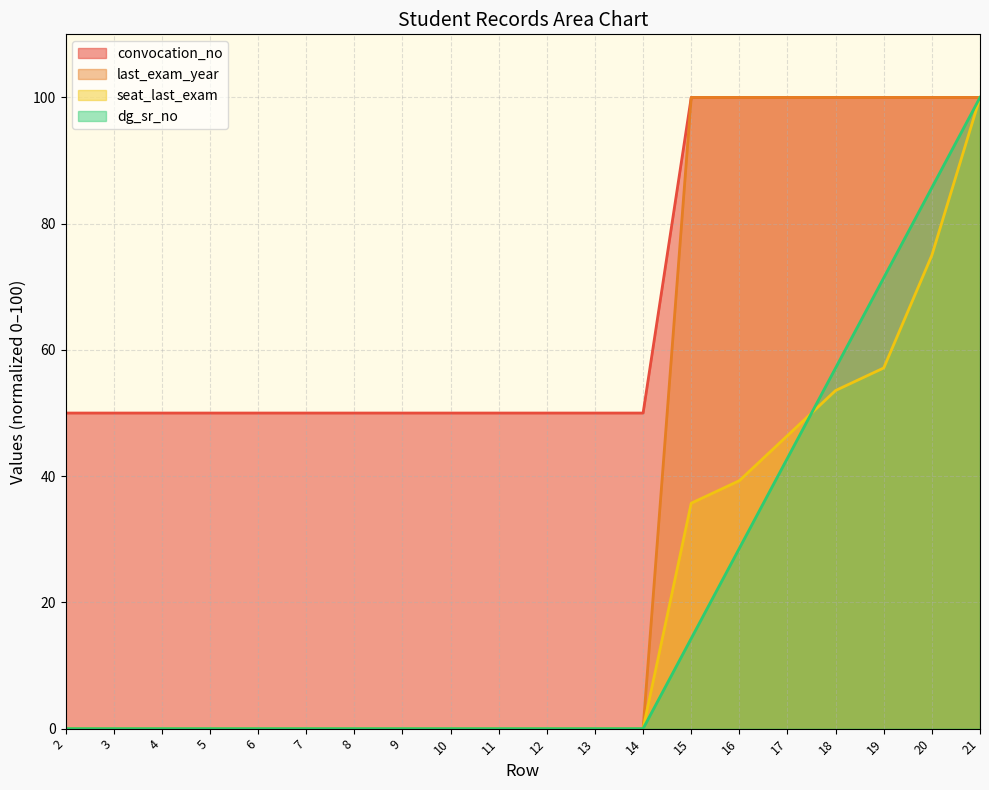

Reading left to right, transcribe all the data shown in this chart.

convocation_no: 2=50.0	3=50.0	4=50.0	5=50.0	6=50.0	7=50.0	8=50.0	9=50.0	10=50.0	11=50.0	12=50.0	13=50.0	14=50.0	15=100.0	16=100.0	17=100.0	18=100.0	19=100.0	20=100.0	21=100.0
last_exam_year: 2=0.0	3=0.0	4=0.0	5=0.0	6=0.0	7=0.0	8=0.0	9=0.0	10=0.0	11=0.0	12=0.0	13=0.0	14=0.0	15=100.0	16=100.0	17=100.0	18=100.0	19=100.0	20=100.0	21=100.0
seat_last_exam: 2=0.0	3=0.0	4=0.0	5=0.0	6=0.0	7=0.0	8=0.0	9=0.0	10=0.0	11=0.0	12=0.0	13=0.0	14=0.0	15=35.7	16=39.3	17=46.4	18=53.6	19=57.1	20=75.0	21=100.0
dg_sr_no: 2=0.0	3=0.0	4=0.0	5=0.0	6=0.0	7=0.0	8=0.0	9=0.0	10=0.0	11=0.0	12=0.0	13=0.0	14=0.0	15=14.3	16=28.6	17=42.9	18=57.1	19=71.4	20=85.7	21=100.0